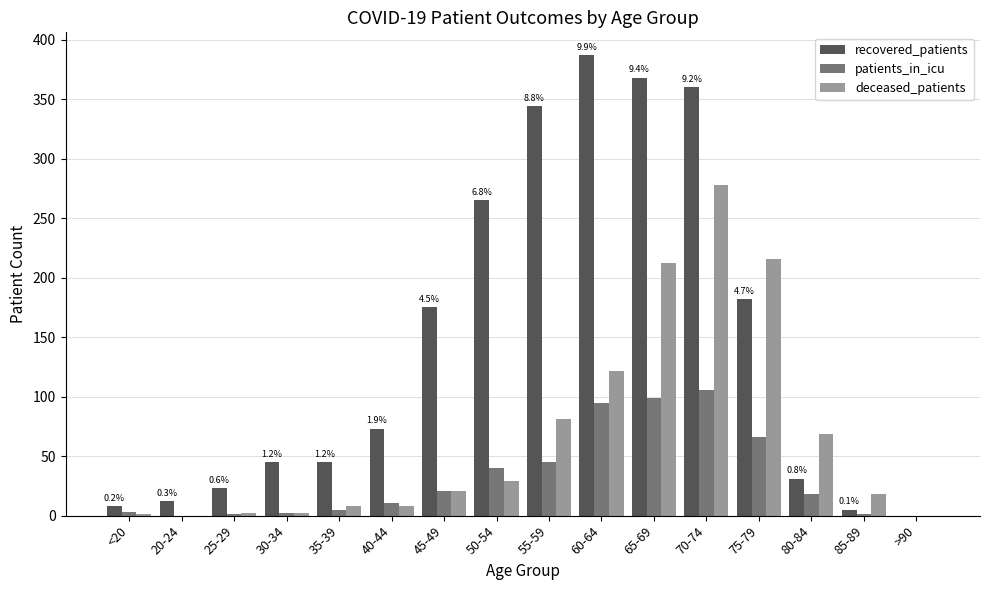

The patients_in_icu series shows 50 at 65-69. True or false?

False